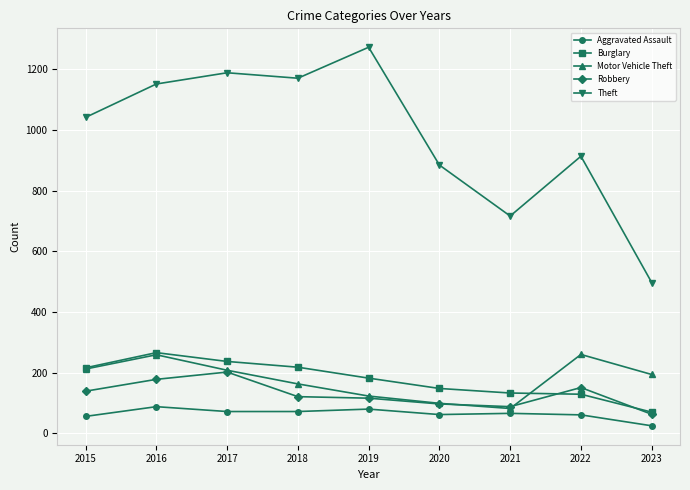

Does the chart display data point markers on the line(s)?

Yes